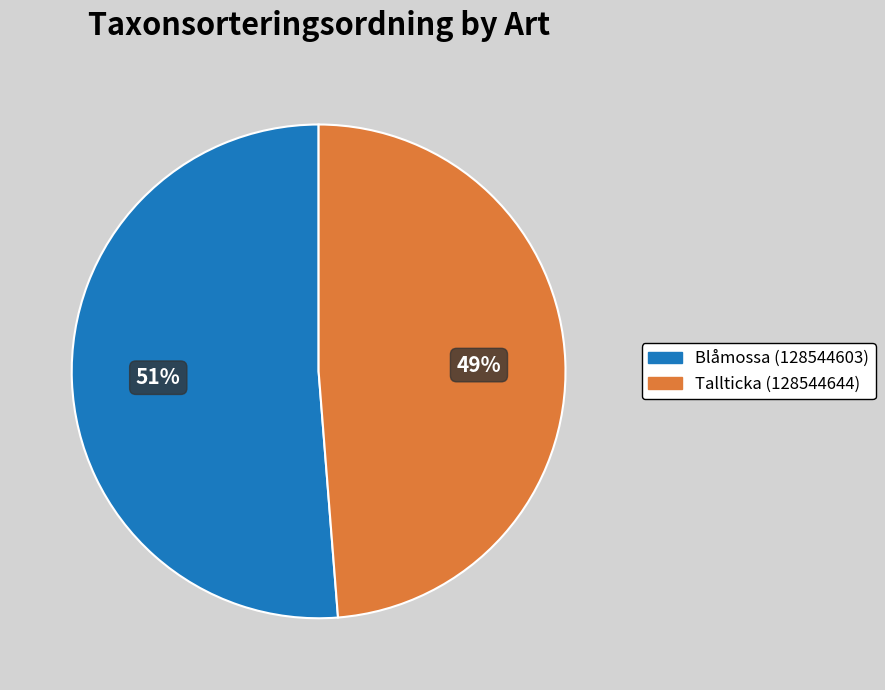

Which slice is the largest?

Blåmossa (128544603)